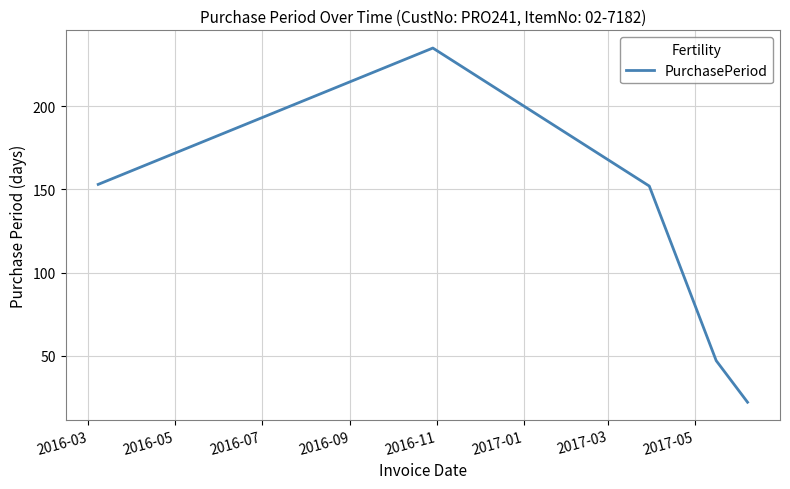

True or false: there are more than 1 points higher than both neighbors.

False